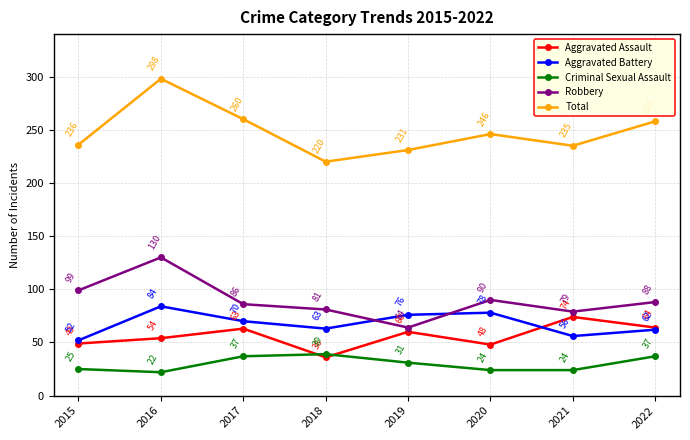

What are all the series names shown in the legend?

Aggravated Assault, Aggravated Battery, Criminal Sexual Assault, Robbery, Total